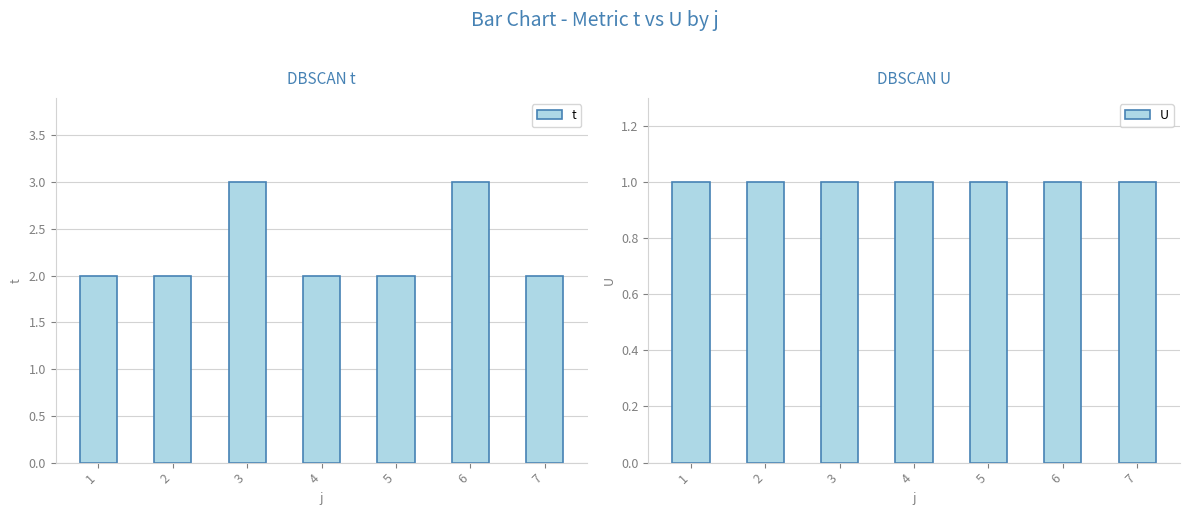

What is the approximate value of U at 7?

1